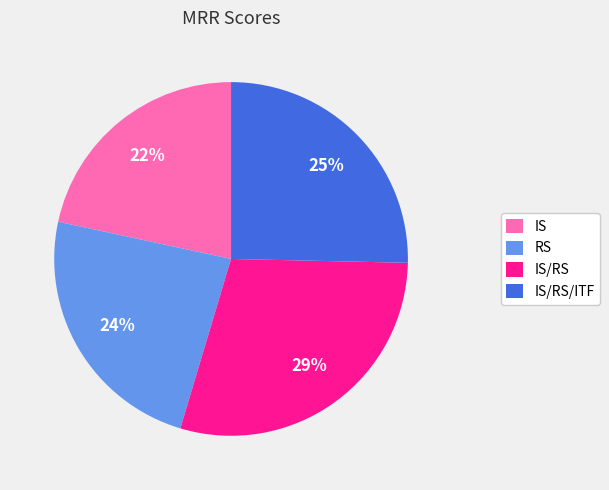

How many slices are in this pie chart?

4